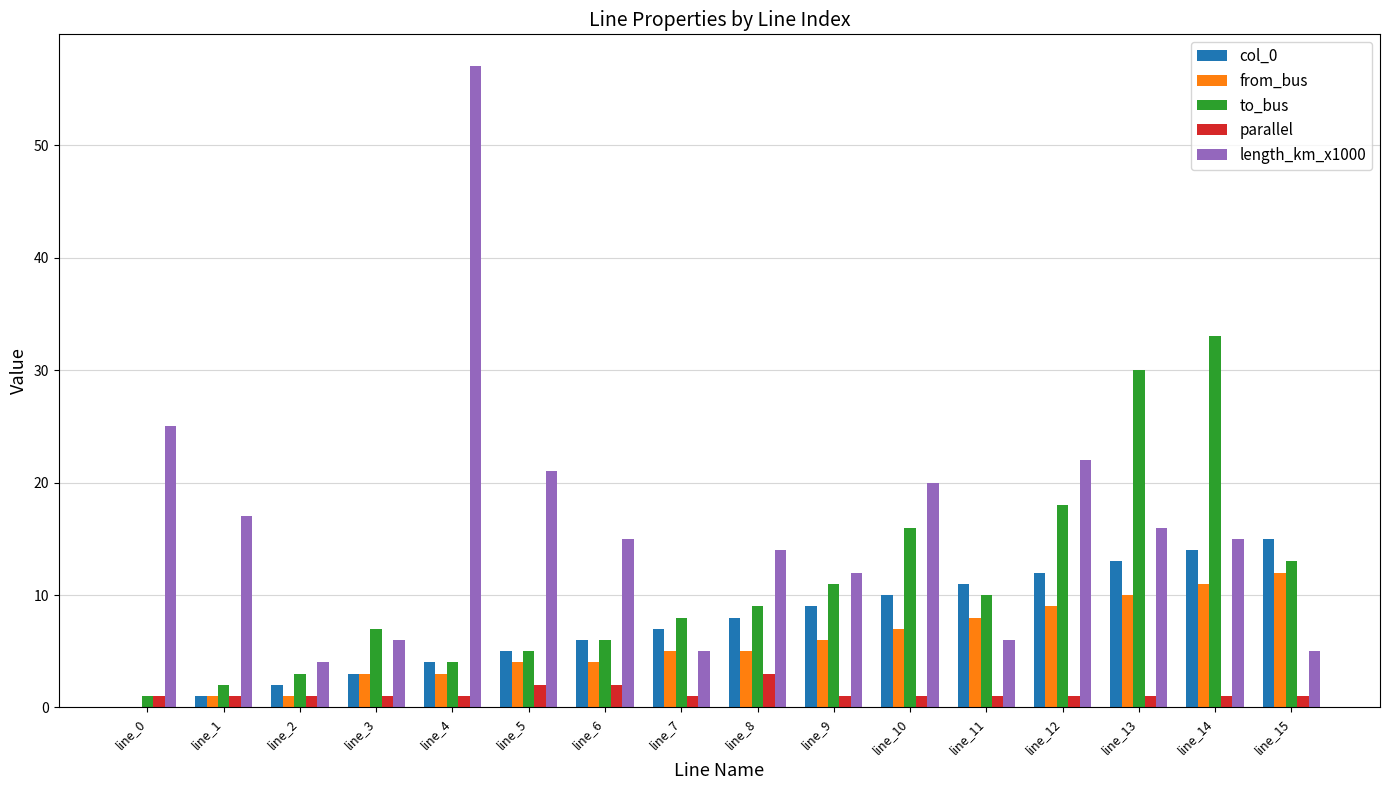

Is it true that col_0 equals 5 at line_7?

False